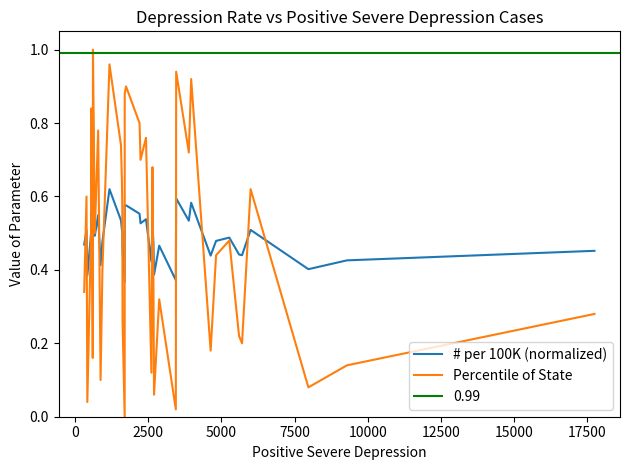

What is the maximum value for Percentile of State?

1.0